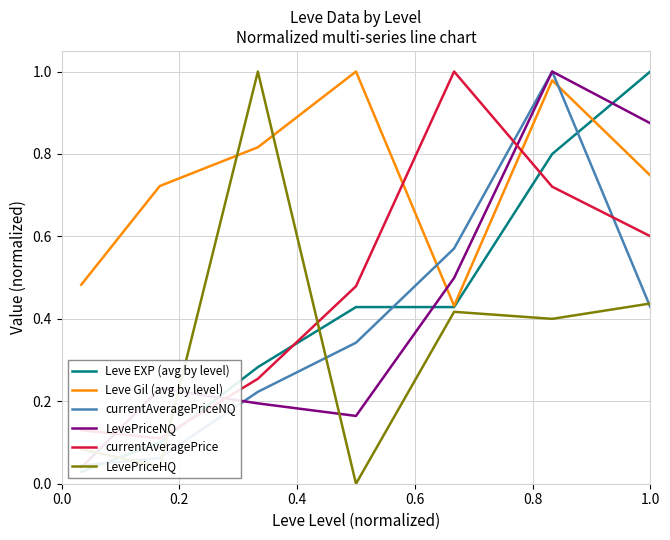

True or false: currentAveragePrice has more than 2 points higher than both neighbors.

False